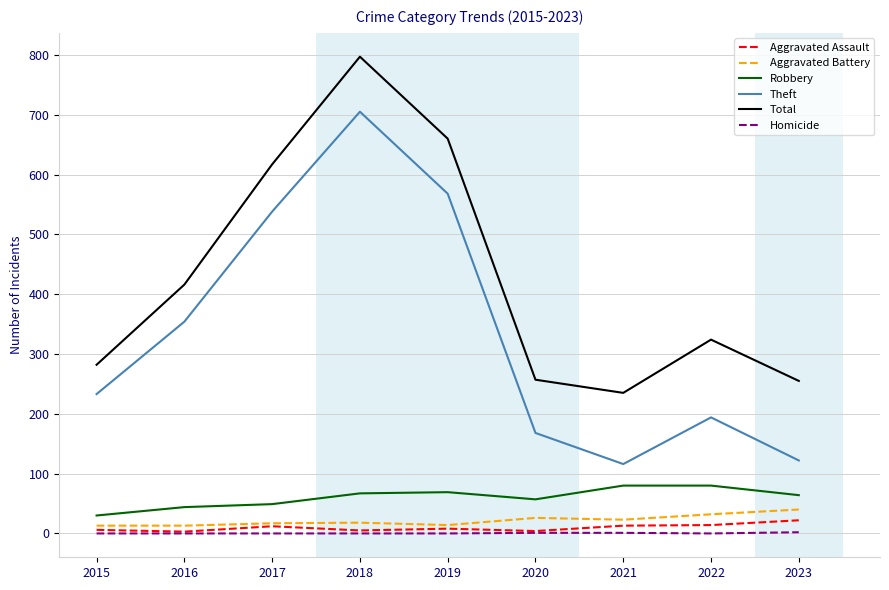

At which category is the sum across all series the highest?

2018